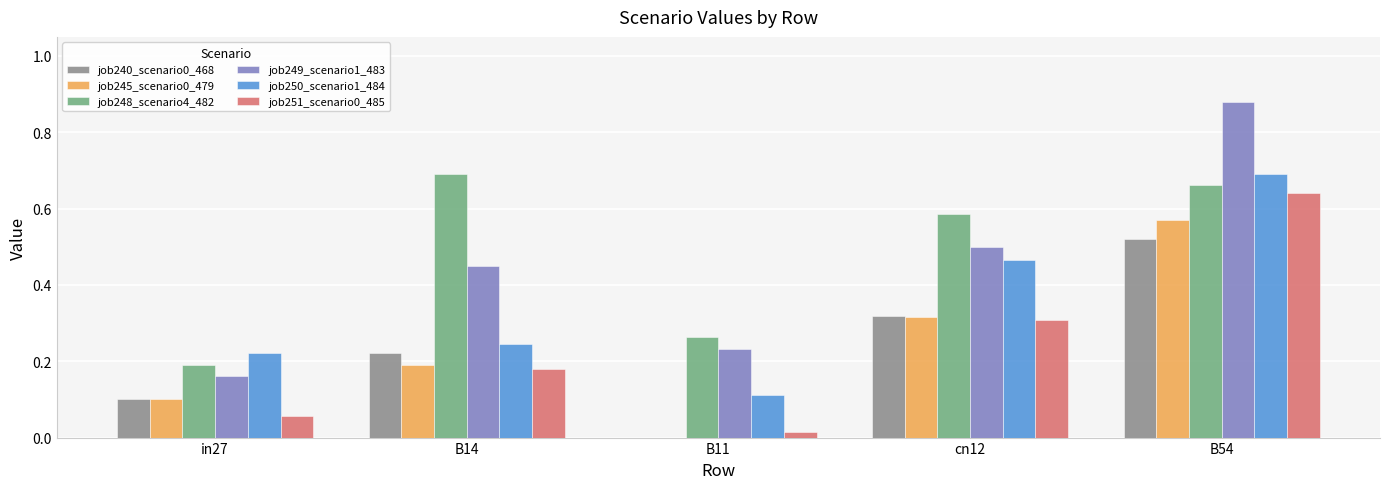

Between in27 and B14, which series saw the biggest shift?

job248_scenario4_482